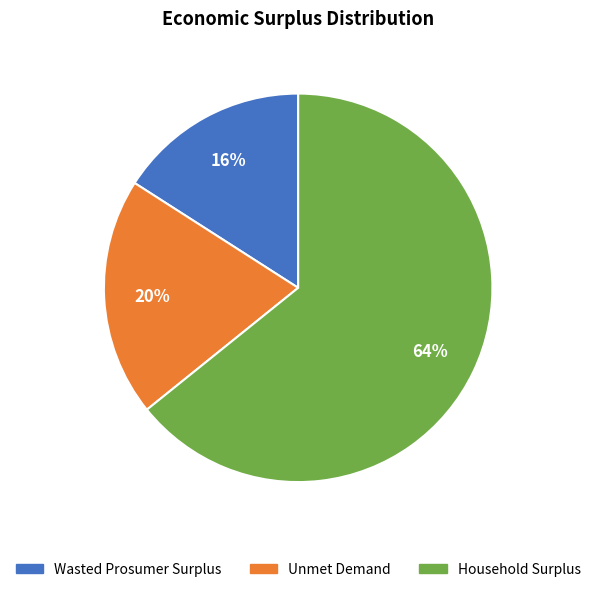

What is the ratio of the value at Household Surplus to the value at Unmet Demand?

3.2